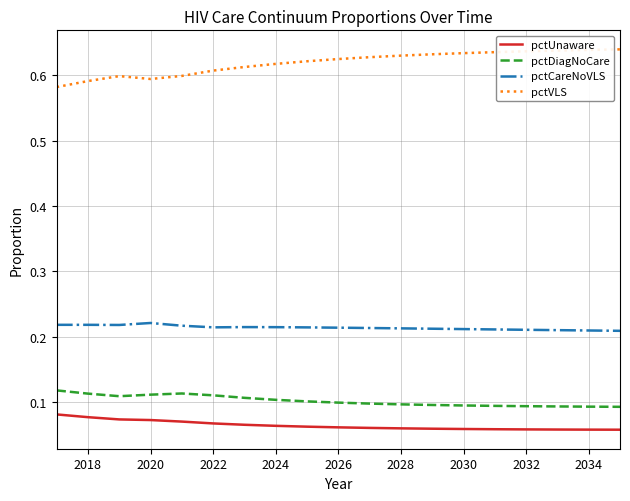

Which series has the widest spread of values?

pctVLS